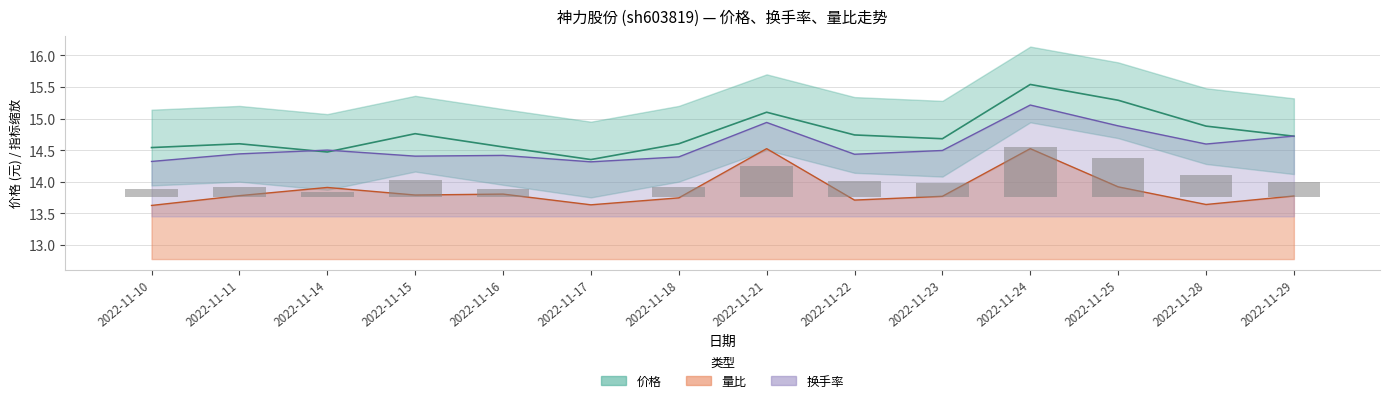

Which series has the largest range (max minus min)?

价格